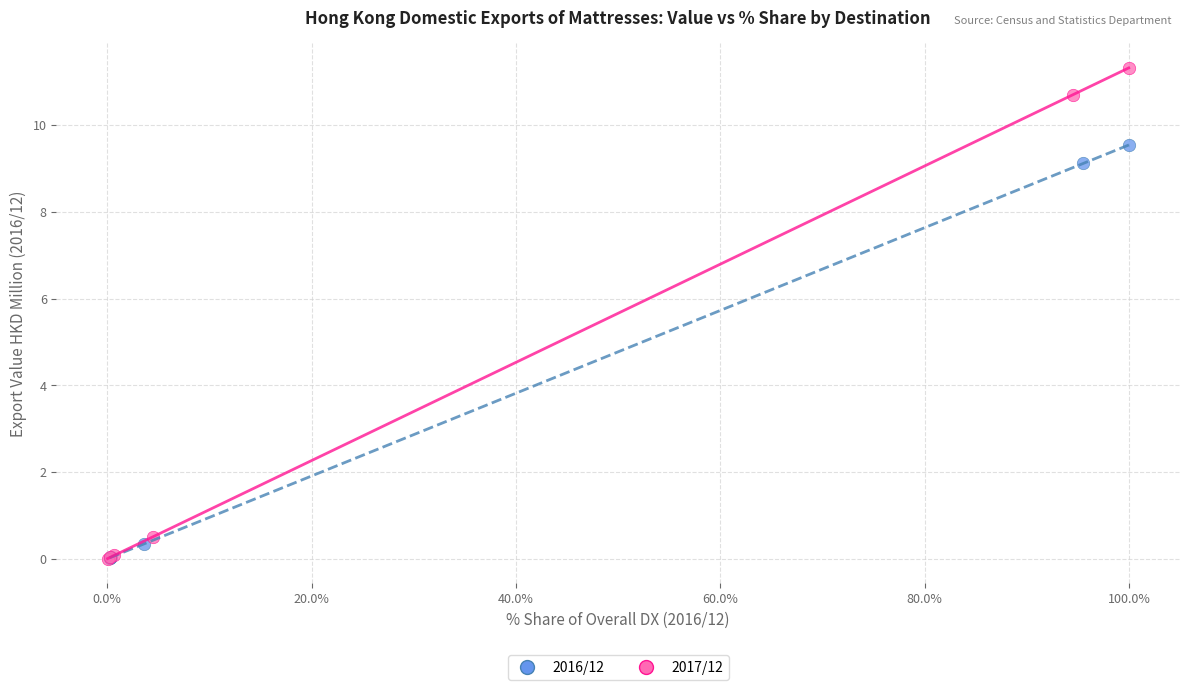

Which series has the largest Y range (max minus min)?

2017/12